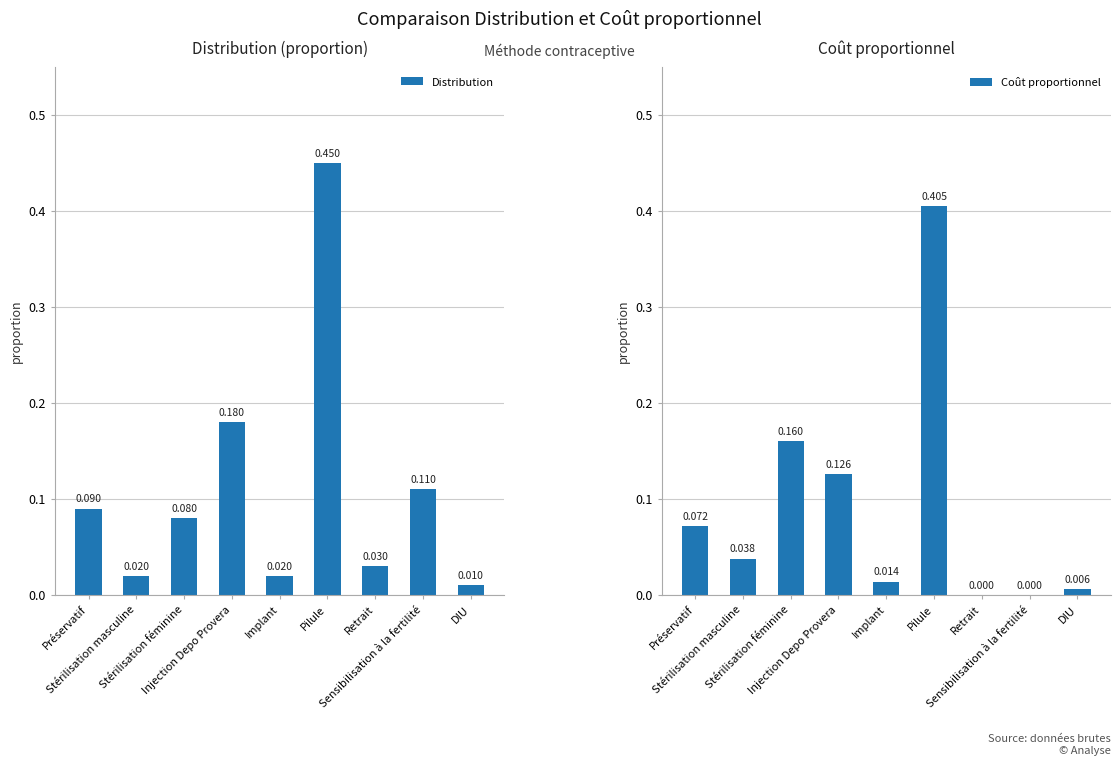

How many groups of bars are there?

9